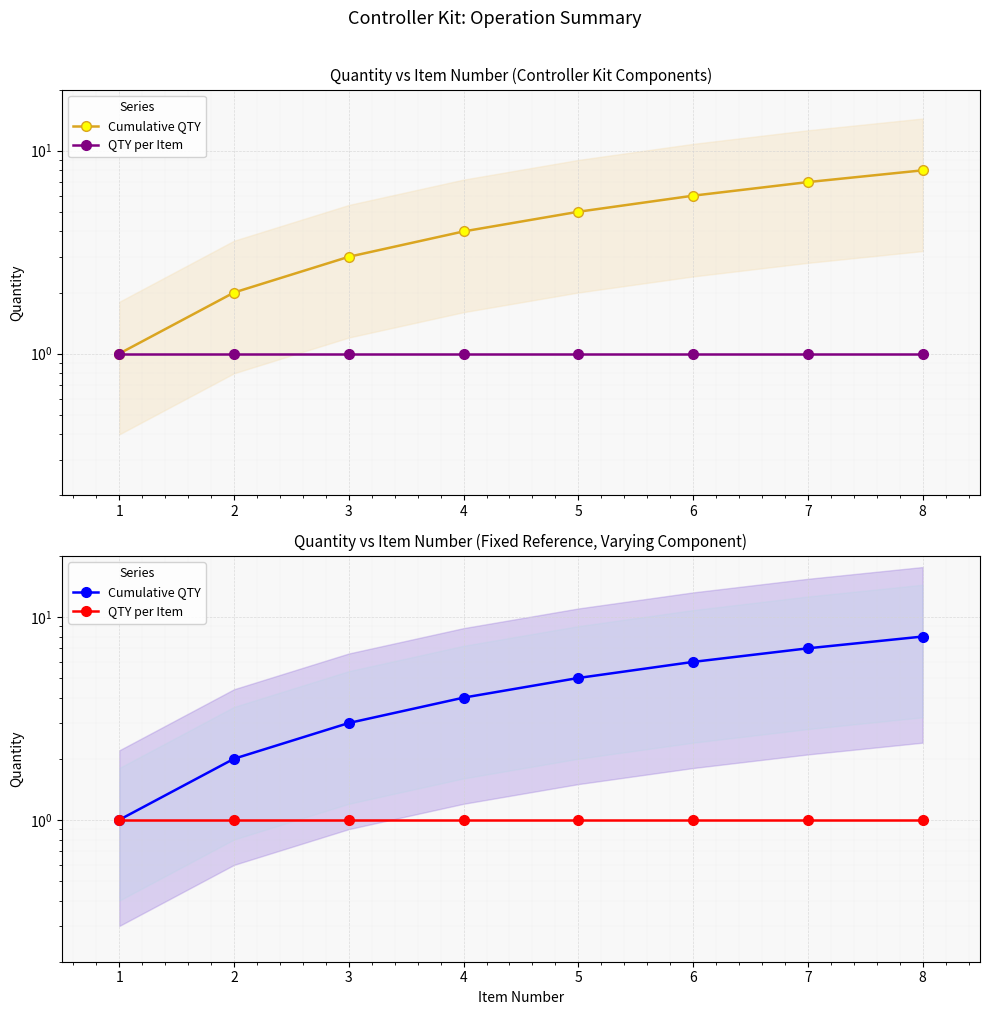

Which series has the largest total across all categories?

Cumulative QTY